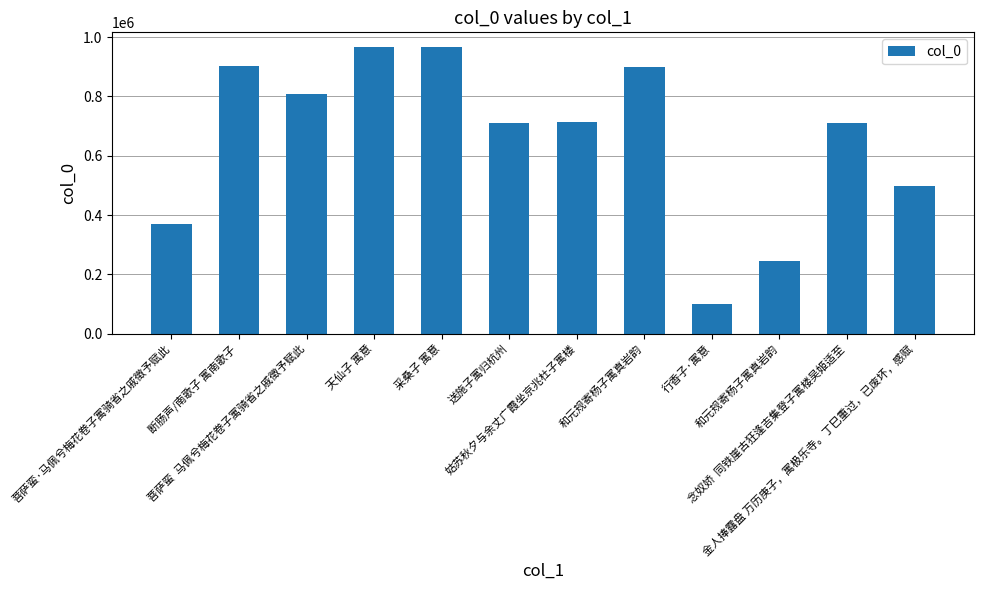

Where is the data nearest to the value 533518?

金人捧露盘 万历庚子，寓极乐寺。丁巳重过，已废坏，感赋